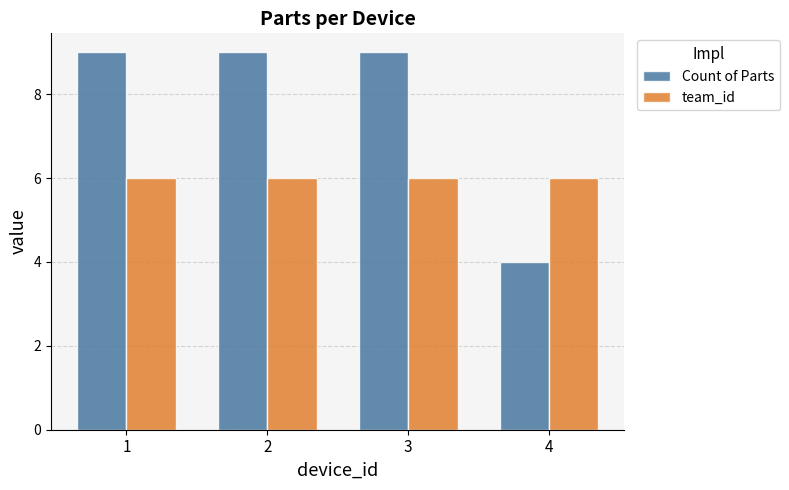

At which label is Count of Parts closest to 6?

4